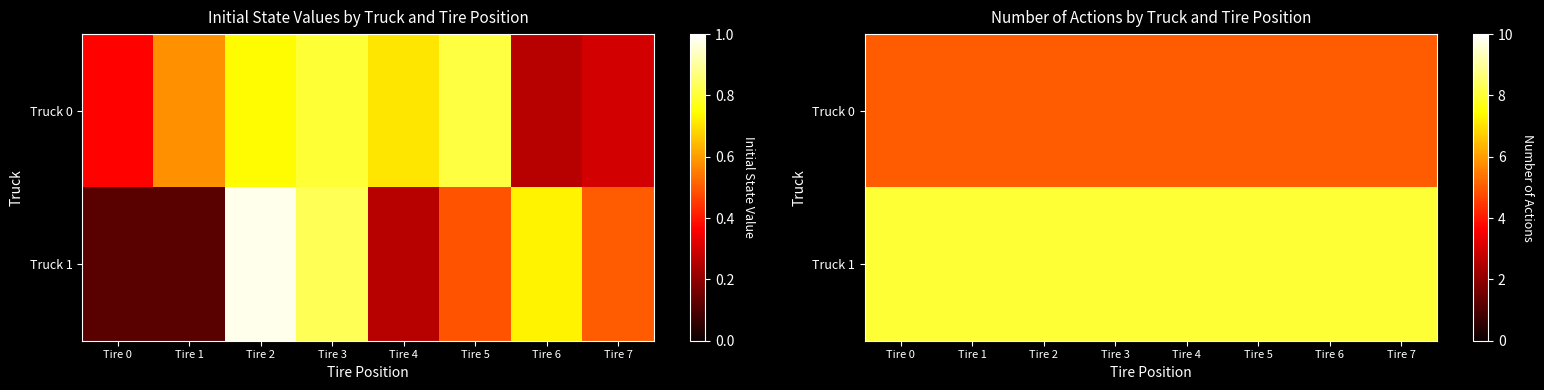

At how many categories does at least one series exceed 5?

8